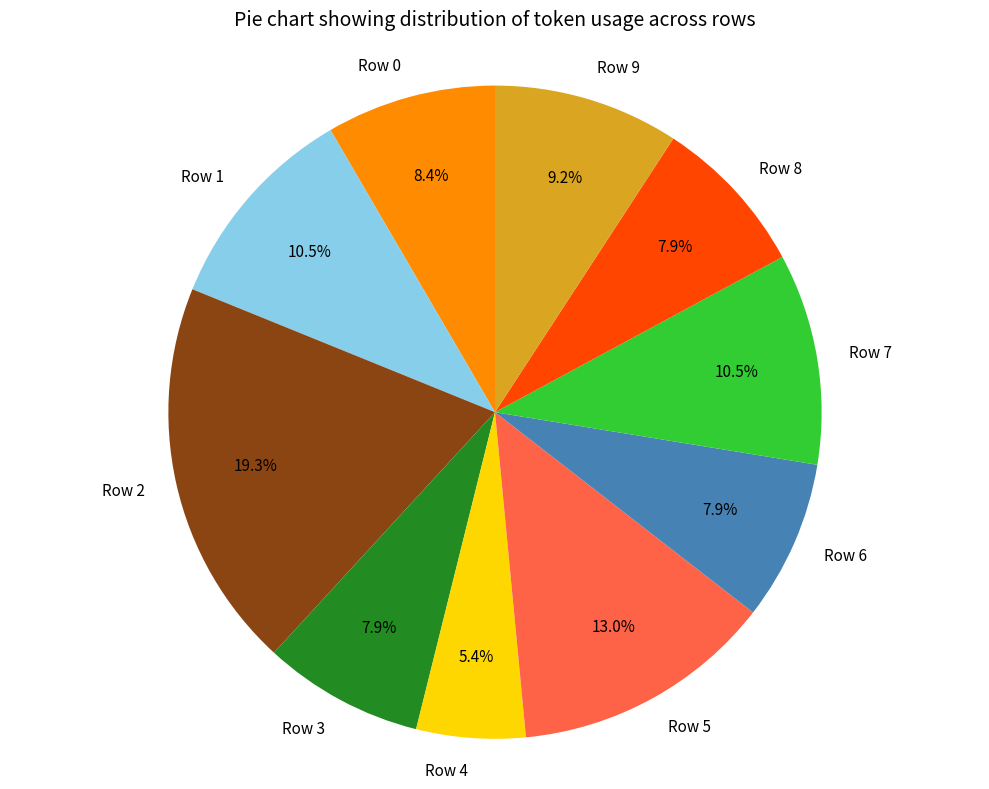

The Row 1 slice represents 1% of the pie. True or false?

False